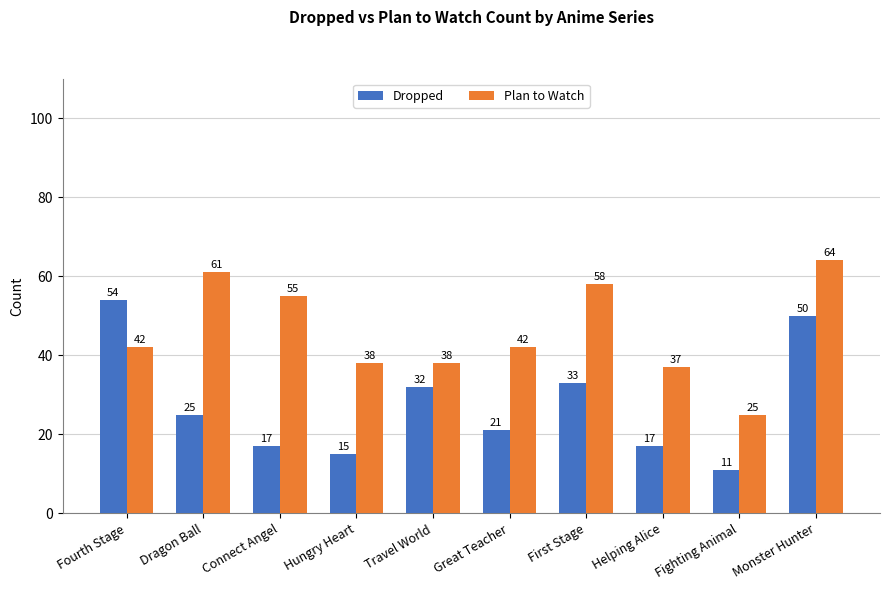

What are all the series names shown in the legend?

Dropped, Plan to Watch